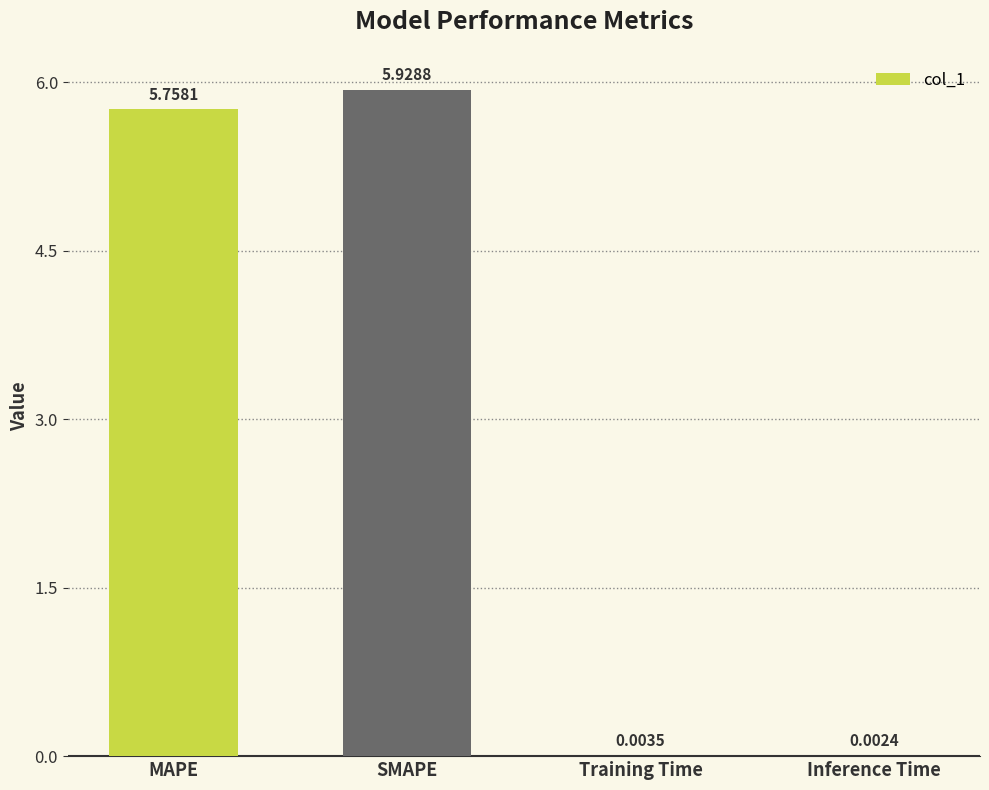

What is the sum of all values?

11.7